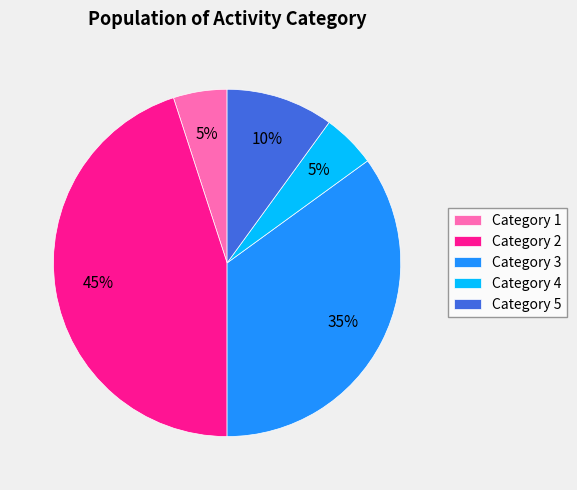

Is there a majority slice in this chart?

No